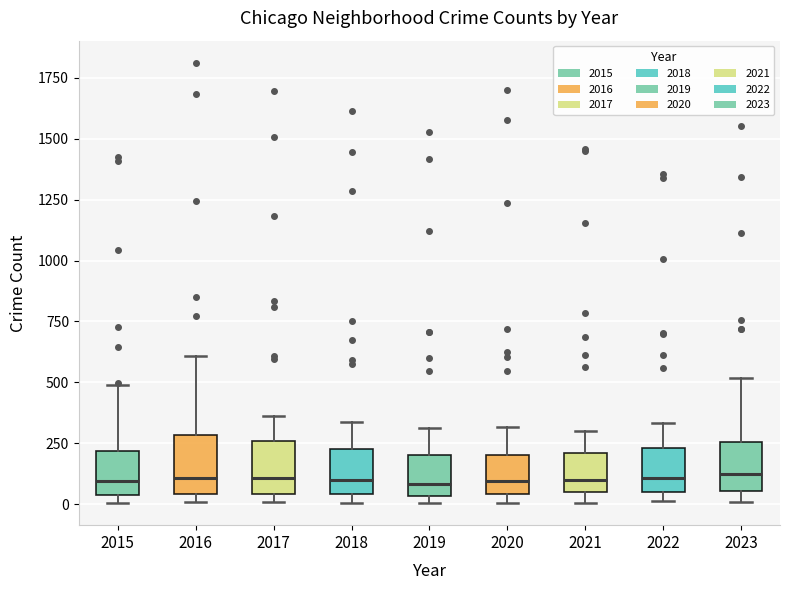

Reading left to right, read every box against the y-axis: the position of its median line, the range the box covers, and the ends of its whiskers. The values are not printed on the chart, so give them approximately, as read against the axis.

2015: median 100, box 50 to 200, whiskers 0 to 500
2016: median 100, box 50 to 300, whiskers 0 to 600
2017: median 100, box 50 to 250, whiskers 0 to 350
2018: median 100, box 50 to 200, whiskers 0 to 350
2019: median 100, box 50 to 200, whiskers 0 to 300
2020: median 100, box 50 to 200, whiskers 0 to 300
2021: median 100, box 50 to 200, whiskers 0 to 300
2022: median 100, box 50 to 250, whiskers 0 to 350
2023: median 150, box 50 to 250, whiskers 0 to 500